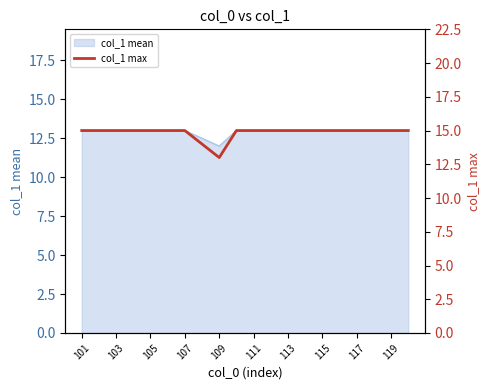

The value of col_1 mean at 111 is 13.0. True or false?

True